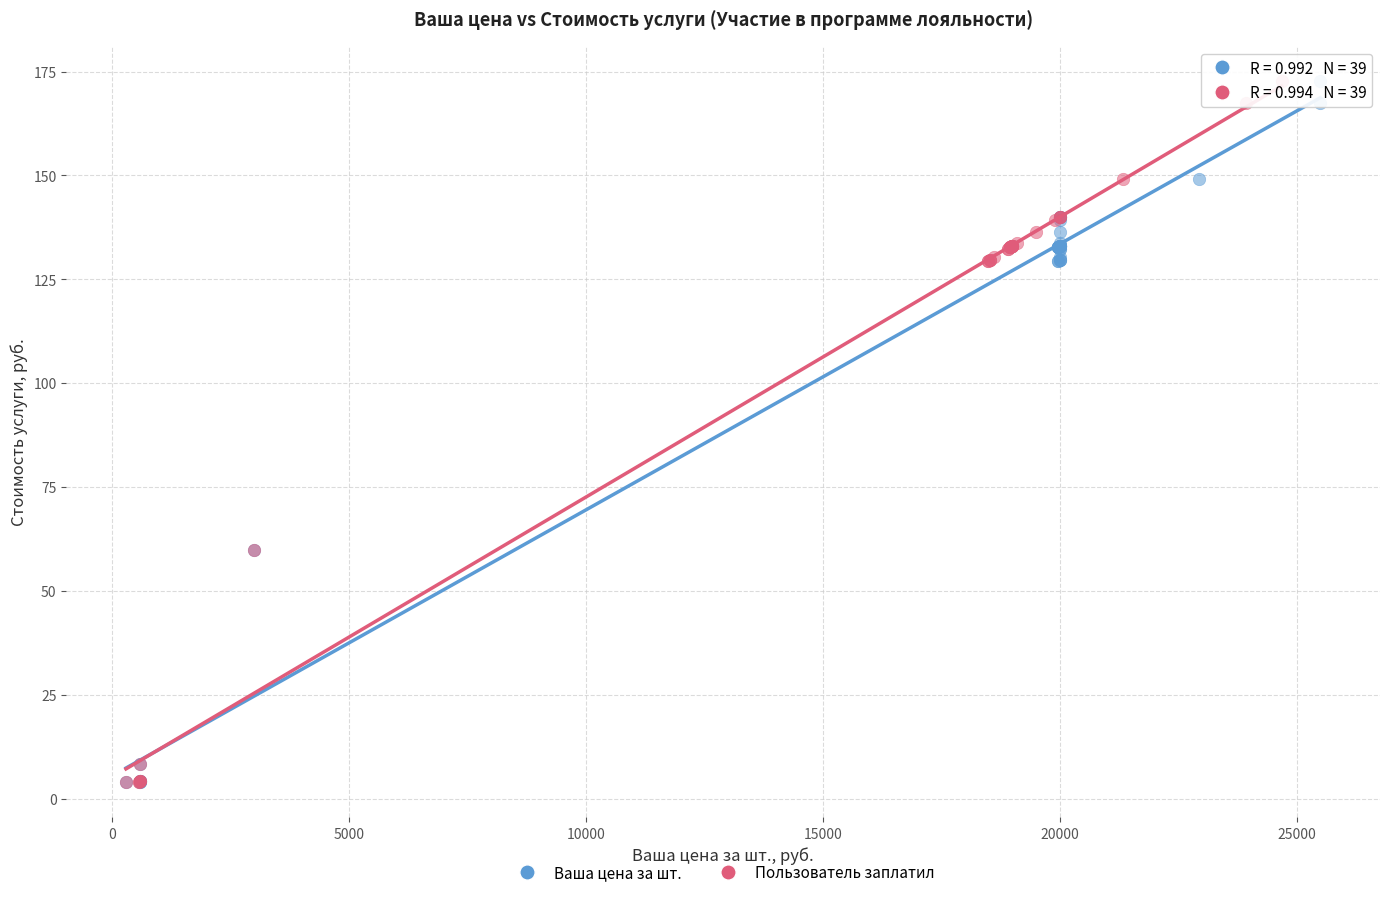

What are all the series names shown in the legend?

Ваша цена за шт., Пользователь заплатил